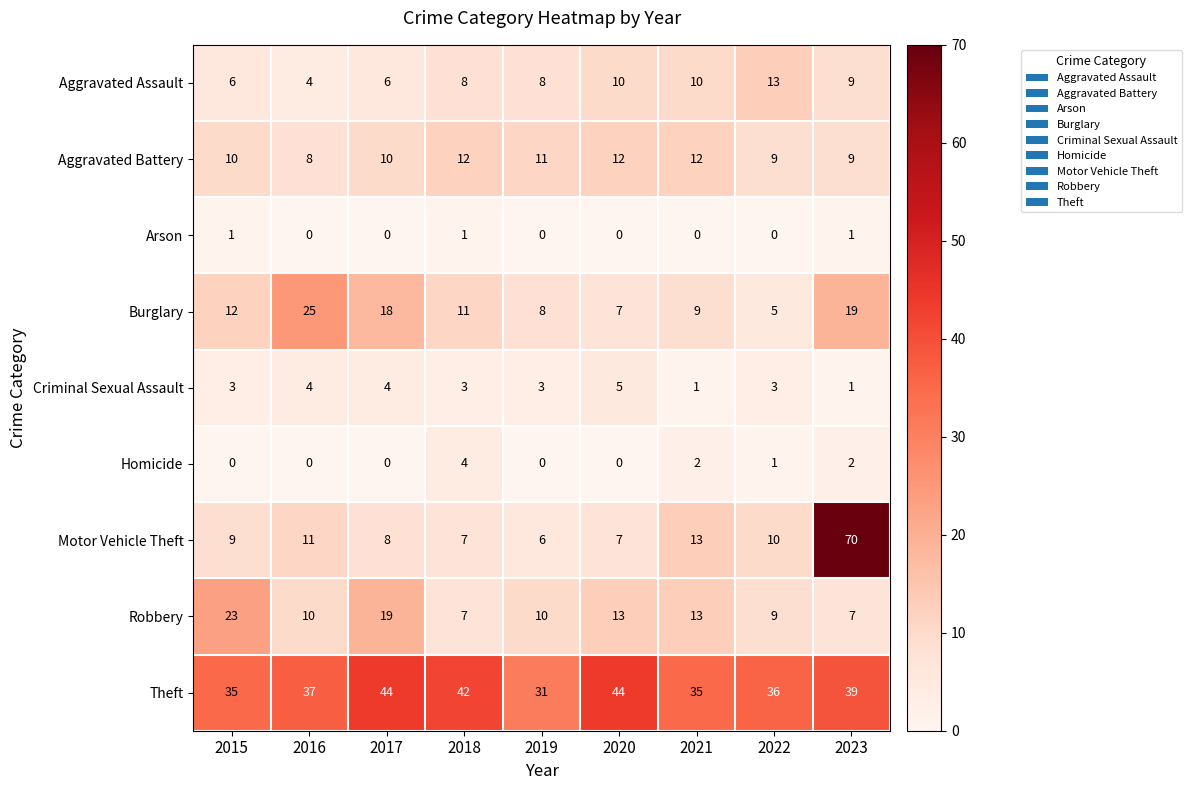

What is the total value across all series at 2021?

95